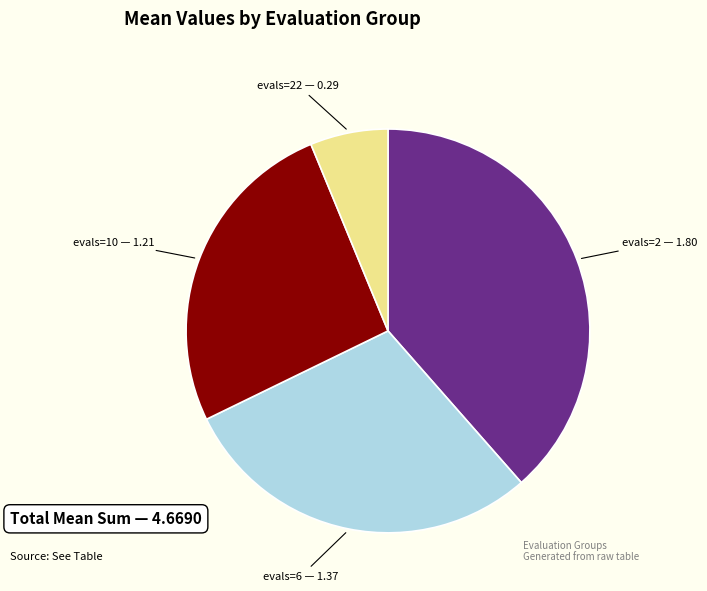

Is there any slice that represents more than half of the pie?

No